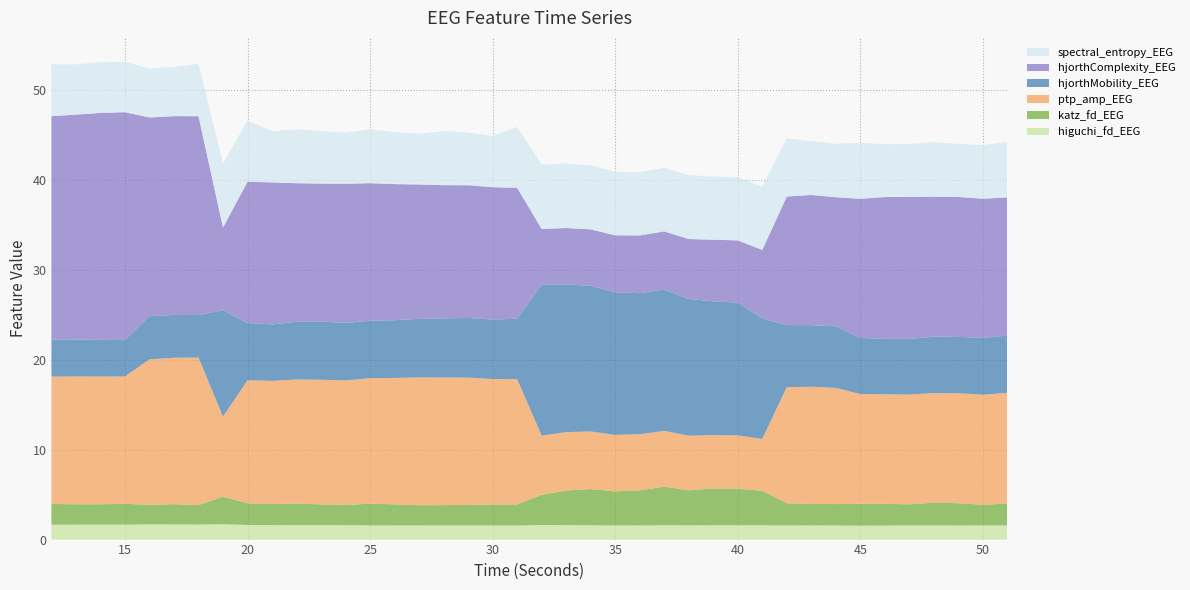

Reading left to right, what are all the values shown in this chart?

higuchi_fd_EEG: 1.7	1.7	1.7	1.7	1.7	1.7	1.7	1.7	1.6	1.6	1.6	1.6	1.6	1.6	1.6	1.6	1.6	1.6	1.6	1.6	1.6	1.6	1.6	1.6	1.6	1.6	1.6	1.6	1.6	1.6	1.6	1.6	1.6	1.5	1.6	1.6	1.6	1.6	1.6	1.6
katz_fd_EEG: 2.3	2.3	2.3	2.3	2.2	2.3	2.2	3.1	2.4	2.3	2.4	2.3	2.3	2.4	2.3	2.3	2.3	2.3	2.3	2.3	3.4	3.9	4.0	3.8	3.9	4.3	3.9	4.1	4.1	3.8	2.5	2.4	2.4	2.4	2.4	2.3	2.5	2.5	2.3	2.4
ptp_amp_EEG: 14.2	14.2	14.2	14.2	16.2	16.3	16.4	8.9	13.7	13.7	13.8	13.9	13.9	14.0	14.1	14.2	14.2	14.2	14.0	13.9	6.6	6.5	6.4	6.3	6.2	6.2	6.1	5.9	5.9	5.8	12.9	13.0	12.9	12.2	12.2	12.2	12.2	12.2	12.2	12.3
hjorthMobility_EEG: 4.1	4.1	4.1	4.1	4.8	4.8	4.7	11.8	6.4	6.3	6.4	6.5	6.4	6.4	6.4	6.5	6.6	6.6	6.6	6.7	16.8	16.4	16.2	15.9	15.7	15.7	15.2	14.9	14.8	13.4	6.9	6.9	6.8	6.2	6.2	6.2	6.3	6.3	6.3	6.4
hjorthComplexity_EEG: 24.8	25.0	25.2	25.3	22.1	22.1	22.1	9.2	15.7	15.8	15.4	15.4	15.5	15.3	15.1	14.9	14.8	14.8	14.7	14.6	6.2	6.3	6.3	6.3	6.4	6.5	6.7	6.8	6.9	7.6	14.3	14.5	14.4	15.5	15.8	15.8	15.6	15.6	15.5	15.4
spectral_entropy_EEG: 5.8	5.6	5.6	5.6	5.4	5.5	5.8	7.1	6.8	5.7	6.0	5.8	5.7	6.0	5.8	5.7	6.0	5.9	5.7	6.8	7.2	7.2	7.1	7.1	7.0	7.1	7.1	7.0	7.0	7.0	6.5	6.0	5.9	6.2	5.9	5.9	6.1	5.9	6.0	6.2